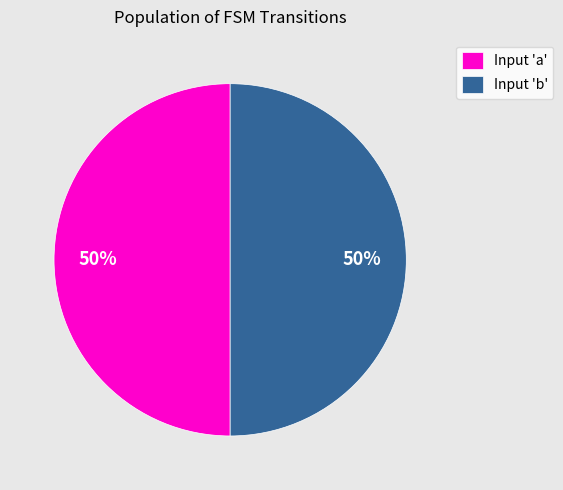

What is the ratio of the value at Input 'b' to the value at Input 'a'?

1.0